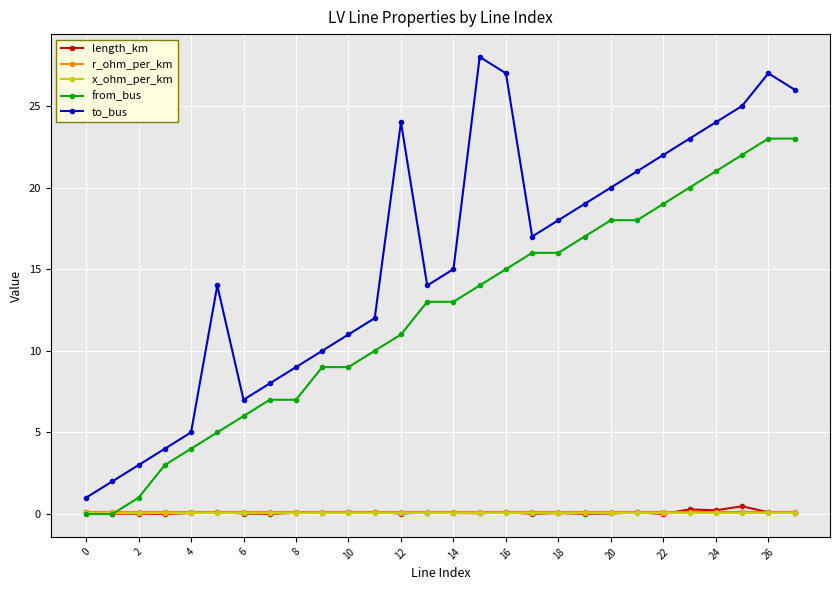

Which series has the widest spread of values?

to_bus